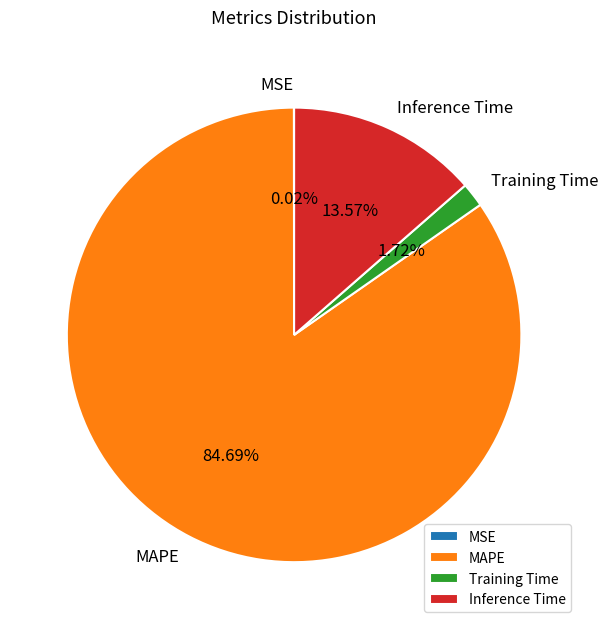

Is it true that Training Time is 2% of the pie?

True